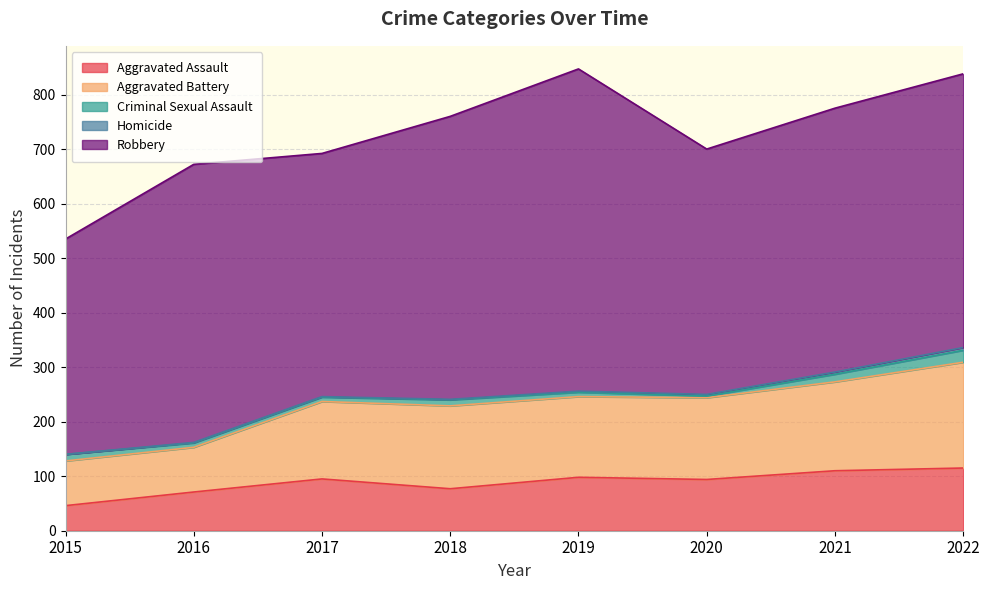

What is the value of the Homicide point at the 3rd from the left?

1